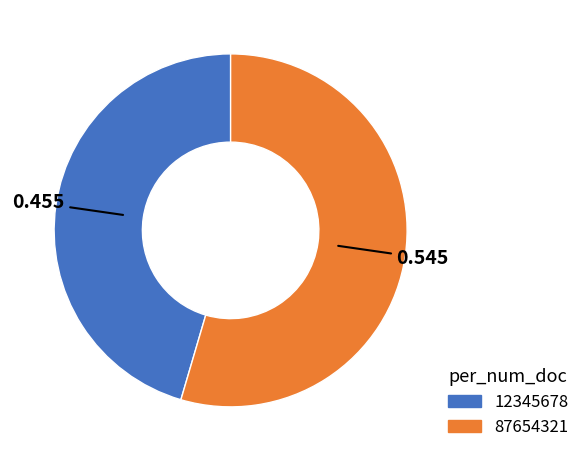

What is the smallest slice in the pie chart?

12345678